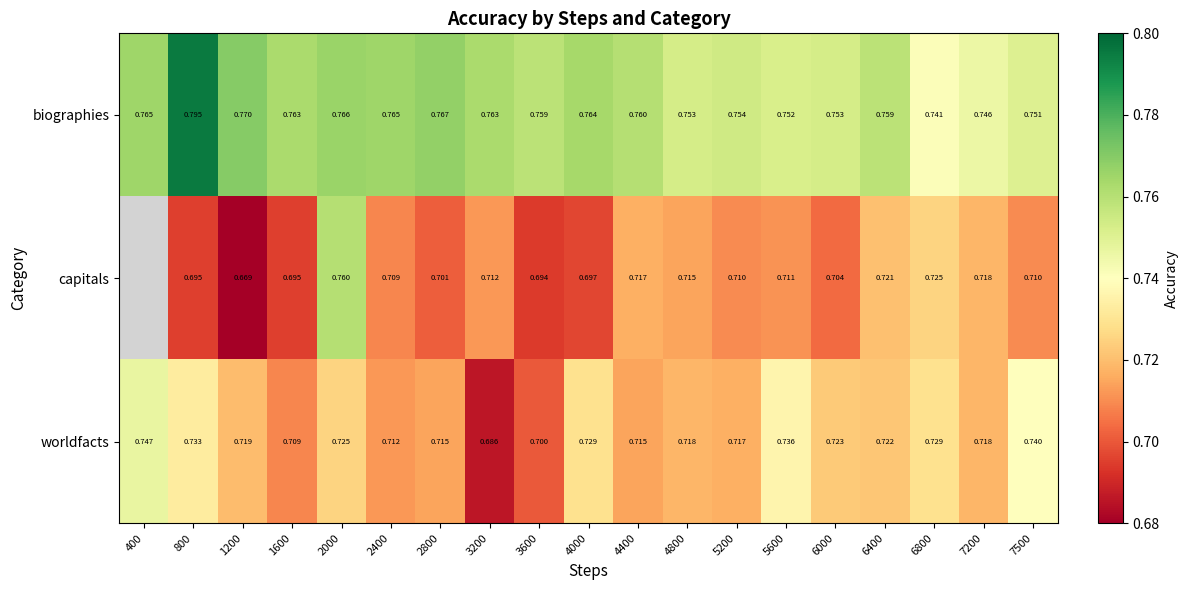

The value of capitals at 4800 is 1.1. True or false?

False